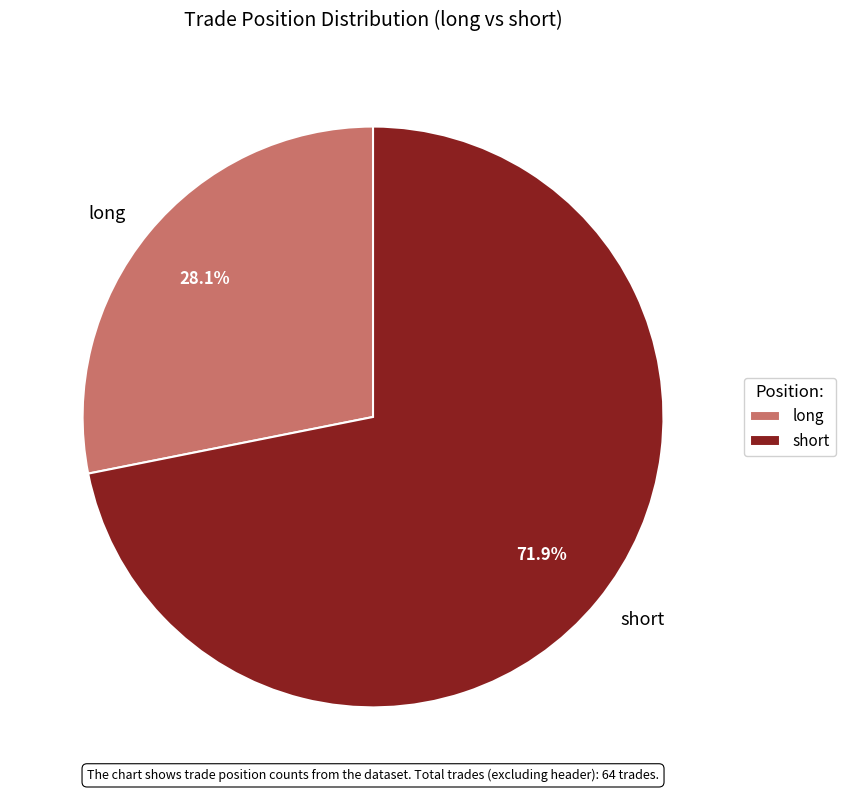

What is the ratio of the value at long to the value at short?

0.4